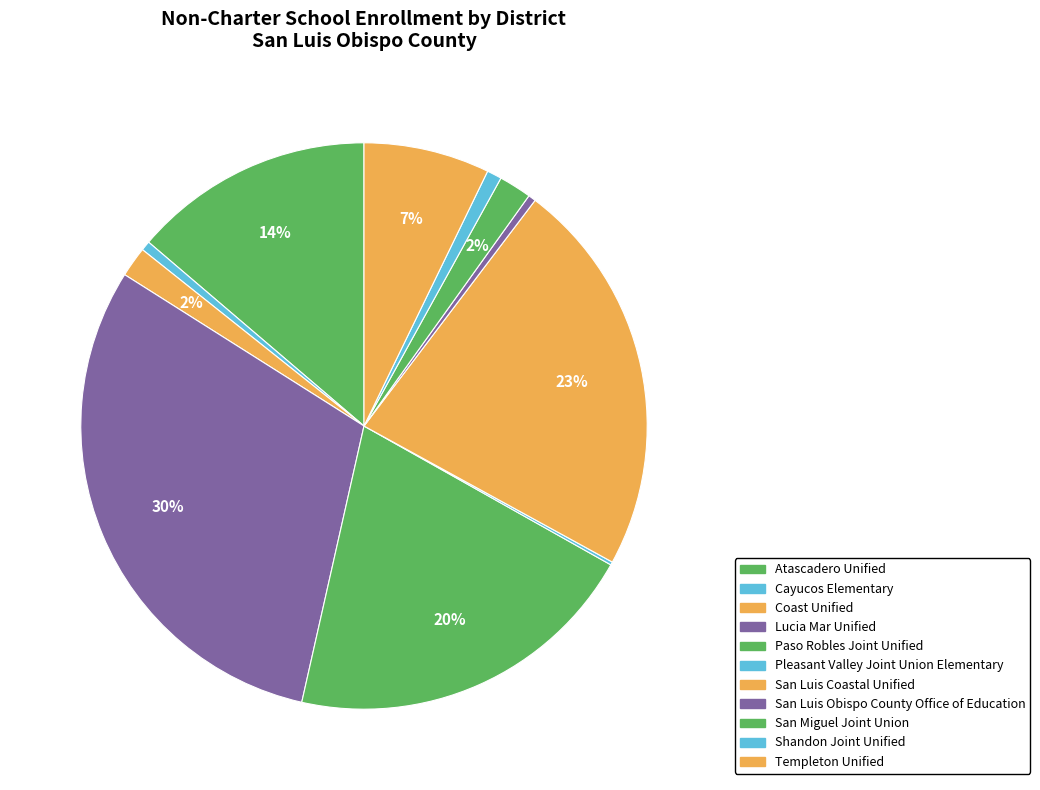

Rank the categories by value from lowest to highest.

Pleasant Valley Joint Union Elementary, San Luis Obispo County Office of Education, Cayucos Elementary, Shandon Joint Unified, Coast Unified, San Miguel Joint Union, Templeton Unified, Atascadero Unified, Paso Robles Joint Unified, San Luis Coastal Unified, Lucia Mar Unified